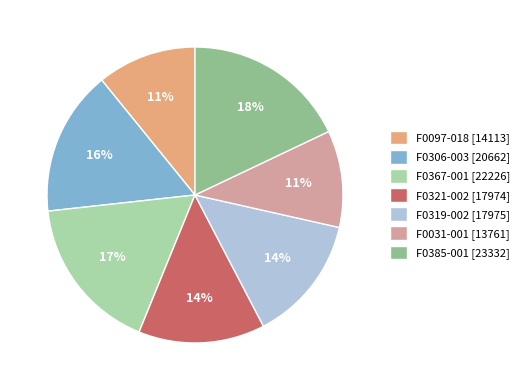

Which has a higher value, F0097-018 [14113] or F0319-002 [17975]?

F0319-002 [17975]